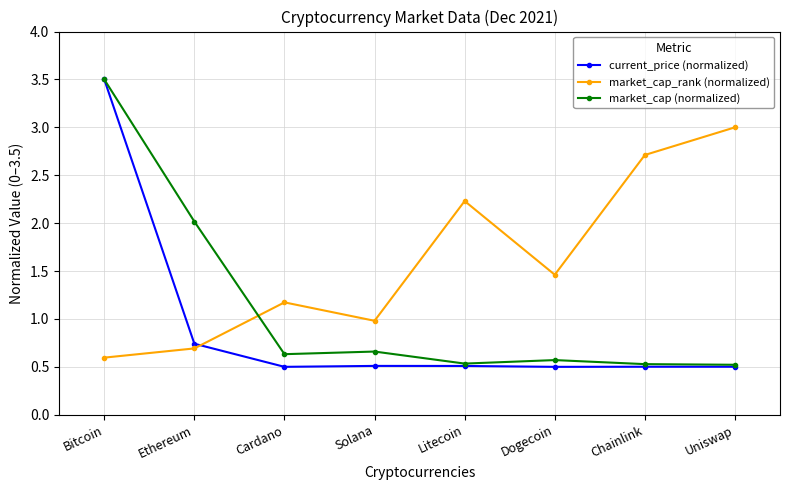

The value of market_cap_rank (normalized) at Dogecoin is 0.4. True or false?

False